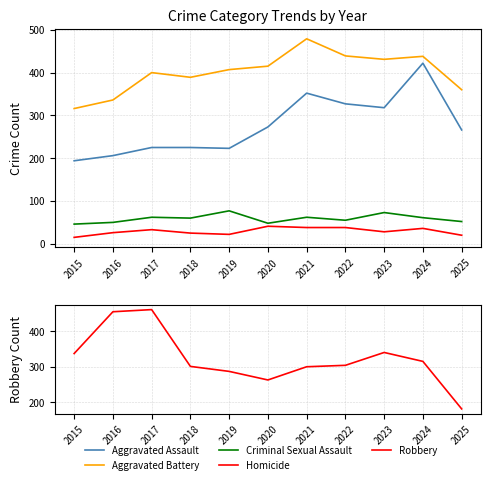

Which series changed the most between 2018 and 2023?

Aggravated Assault